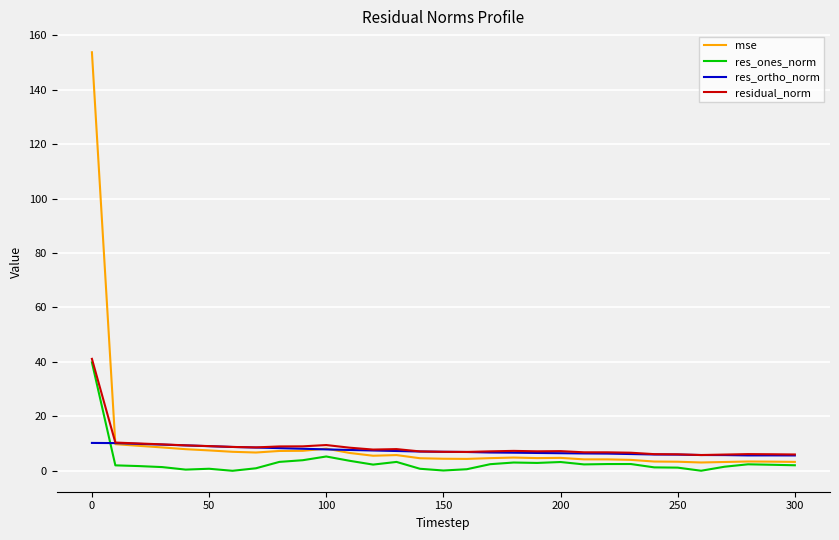

Which series has the largest range (max minus min)?

mse